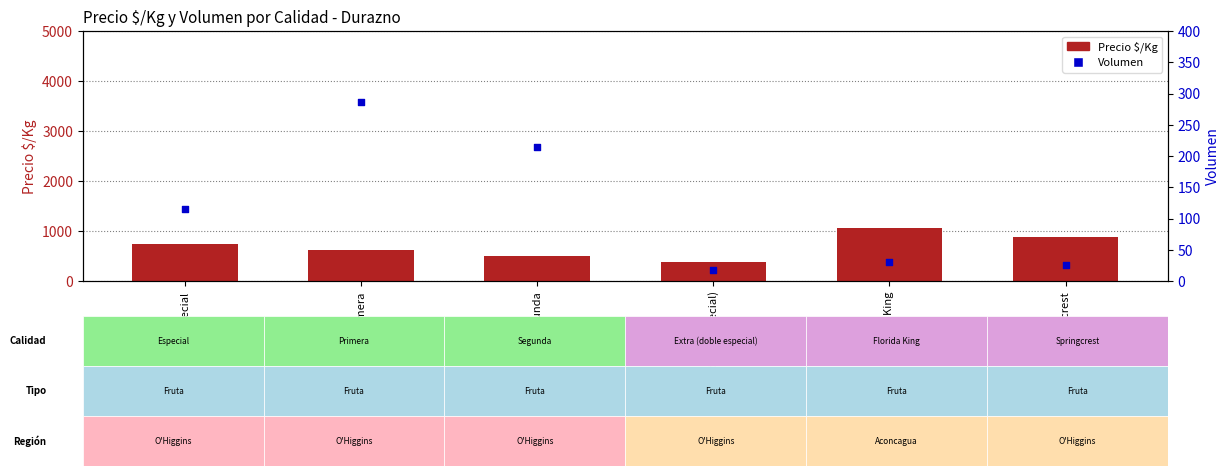

Which series reaches the maximum Y coordinate?

Precio $/Kg